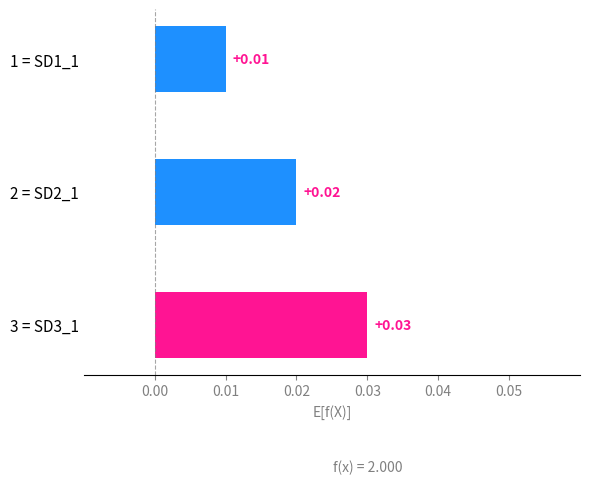

Rank the categories by value from lowest to highest.

1 = SD1_1, 2 = SD2_1, 3 = SD3_1